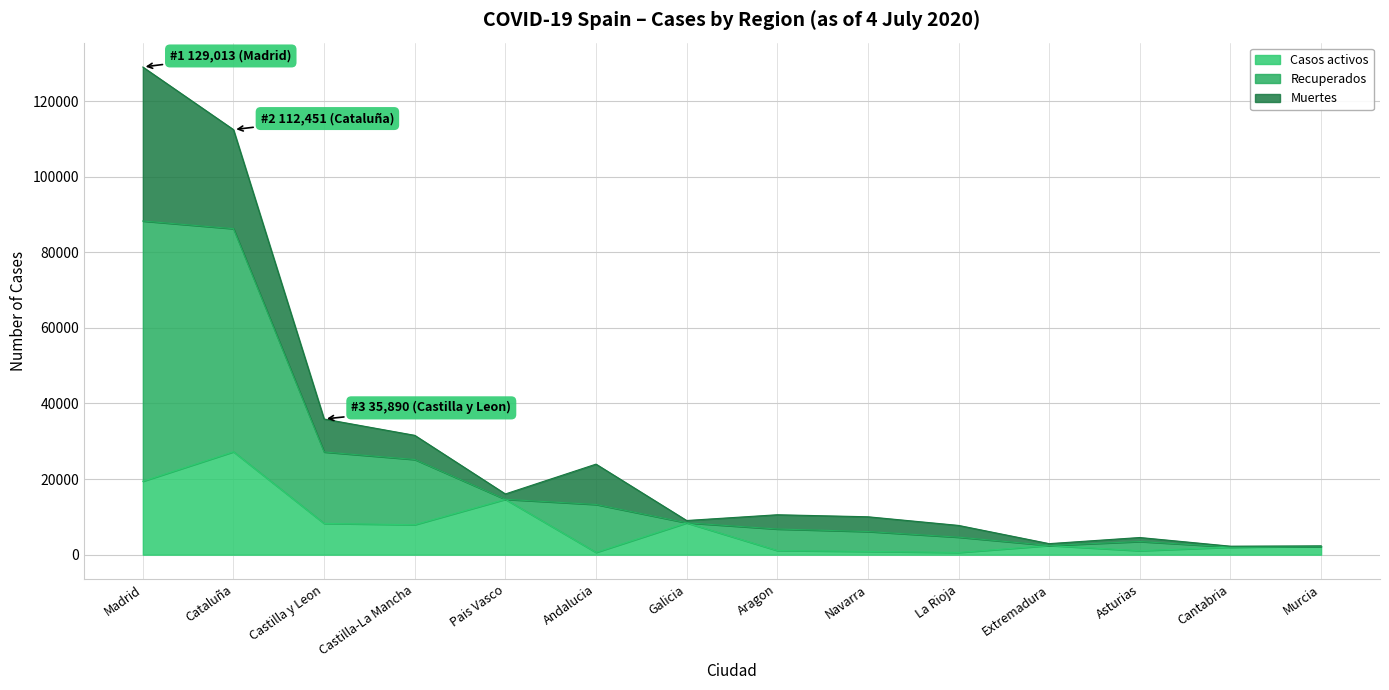

At which category is the sum across all series the highest?

Madrid